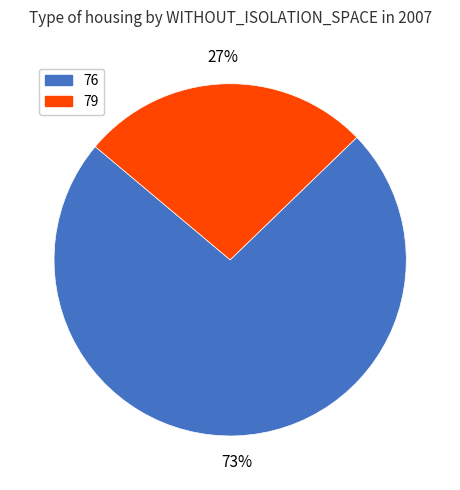

What is the largest slice in the pie chart?

76